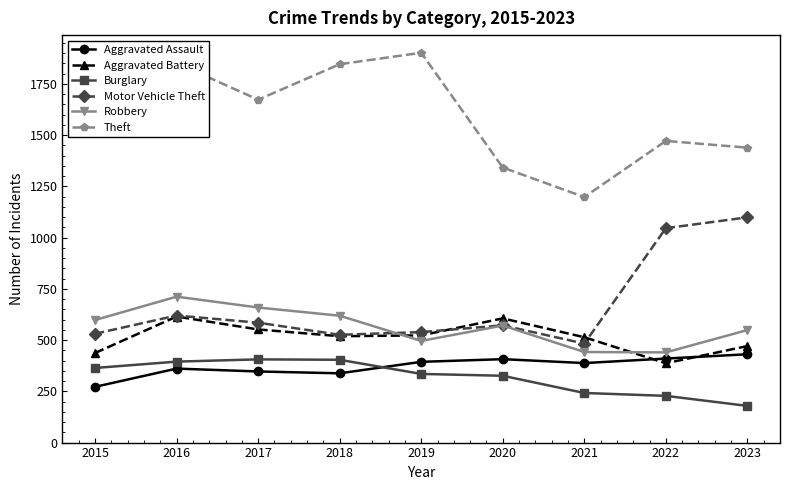

How many interior local valleys does the Motor Vehicle Theft series have?

2